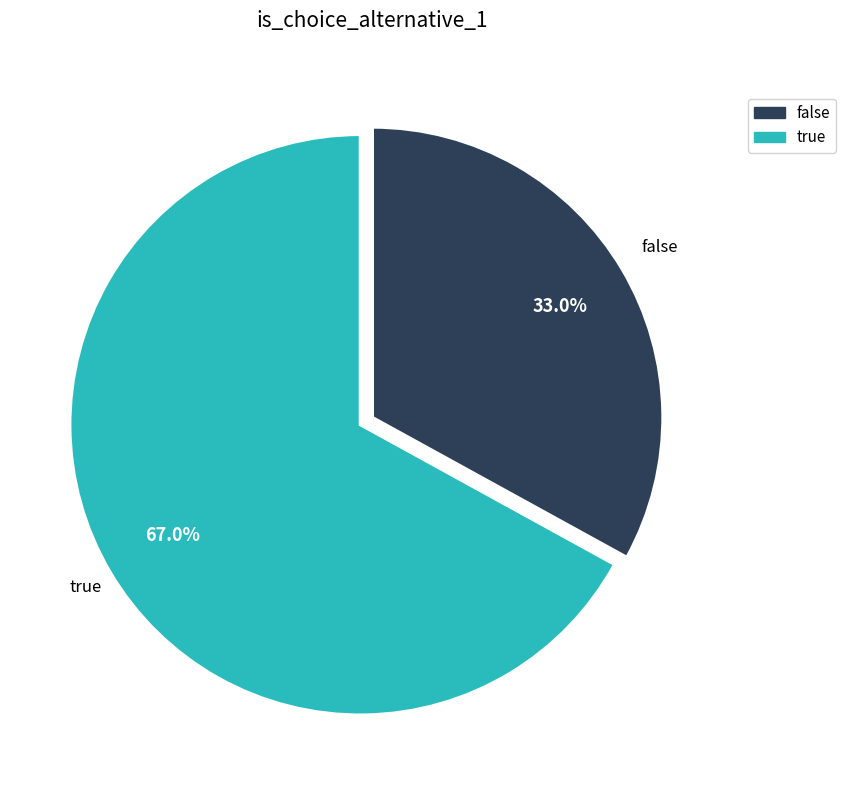

To the nearest percent, what is the difference between the largest and smallest slice percentages?

34%